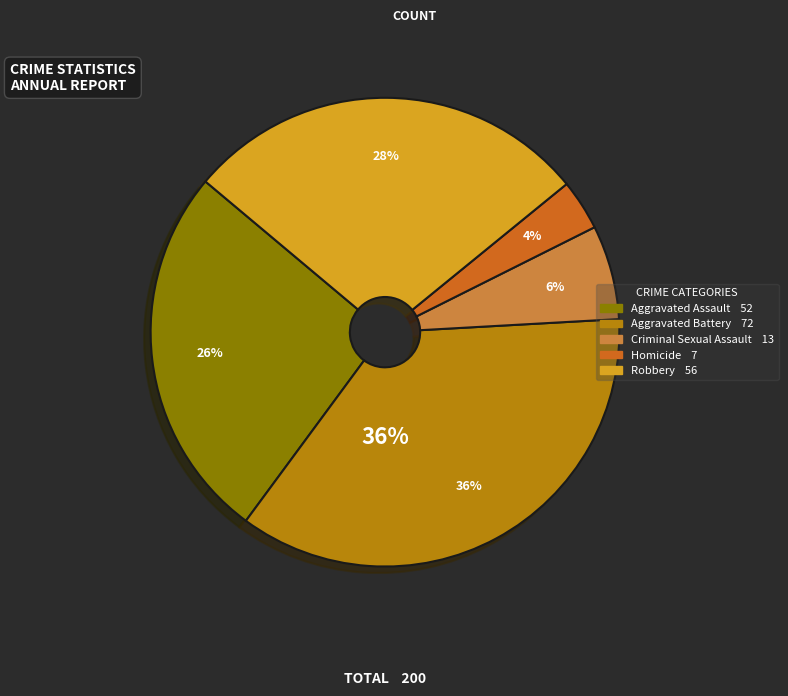

What is the change in value from Aggravated Assault to Criminal Sexual Assault?

-39